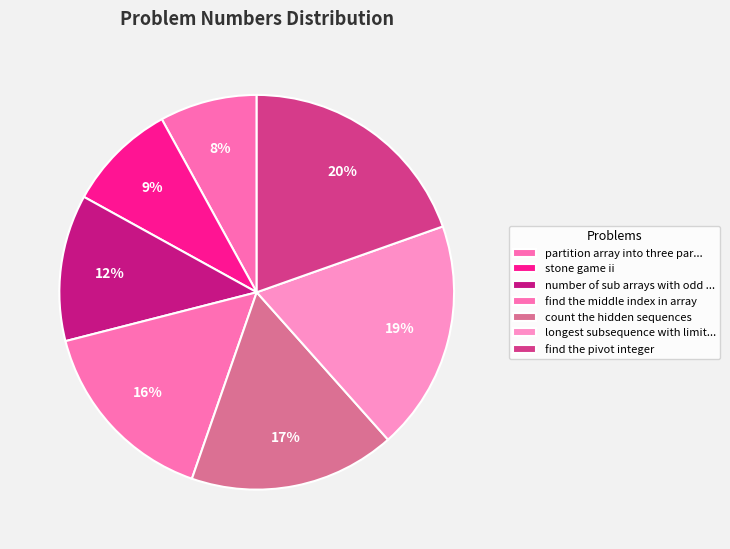

Count the number of slices in the pie.

7